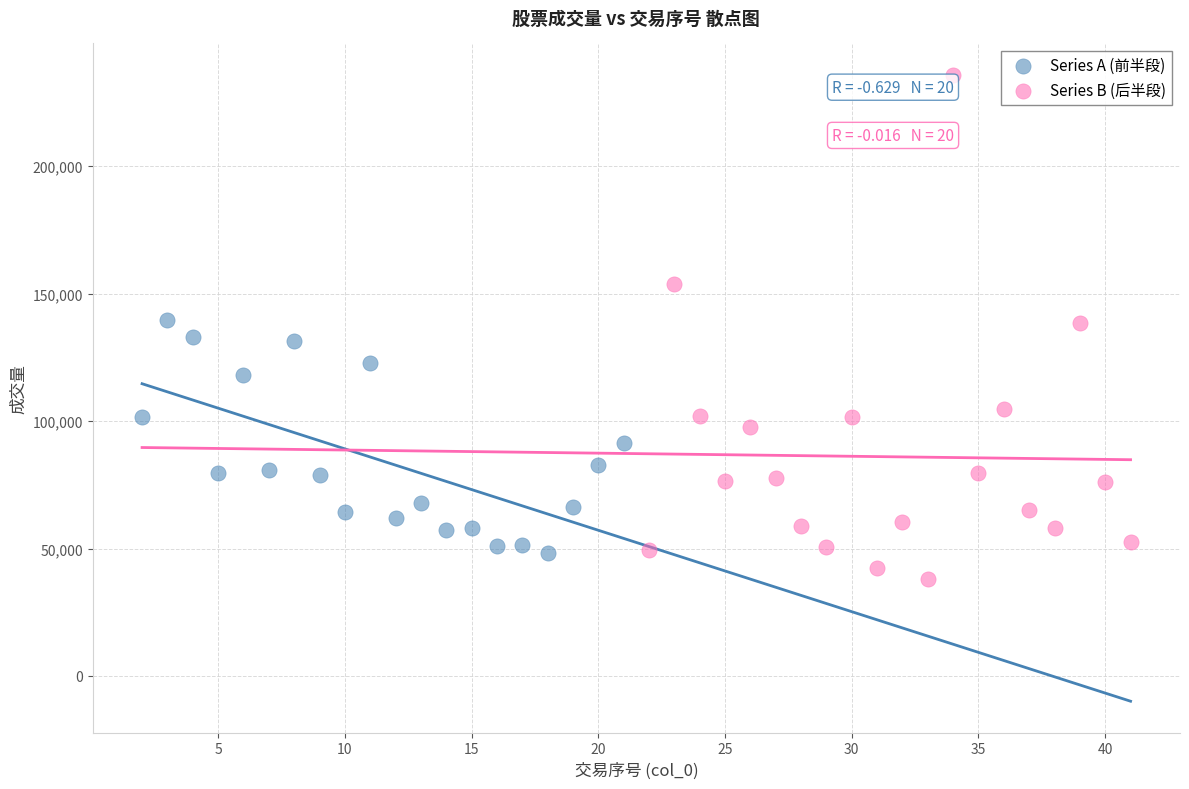

Which series has the widest spread of Y values?

Series B (后半段)